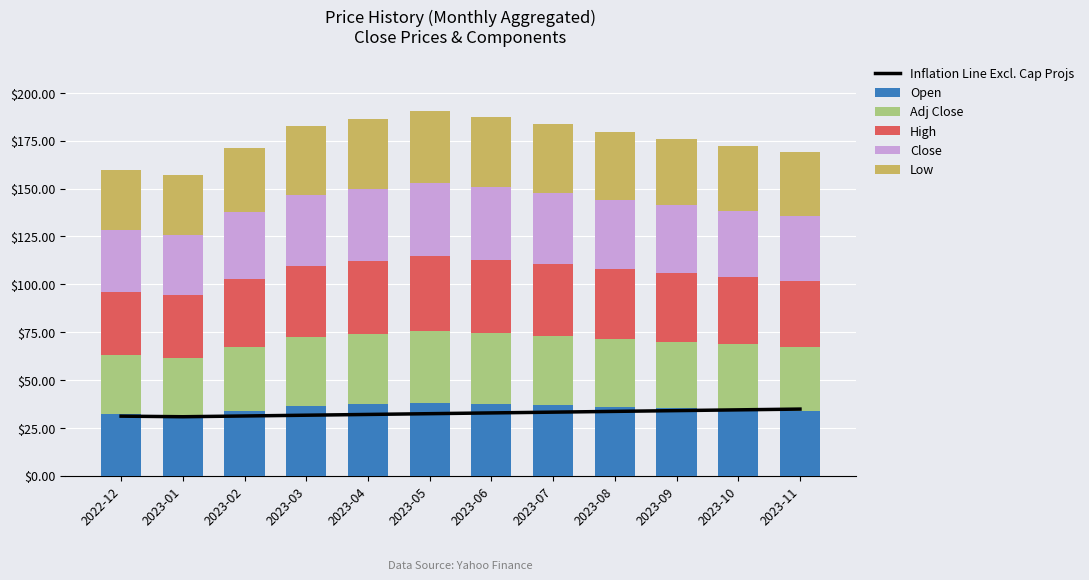

Where is Open nearest to the value 34?

2023-02